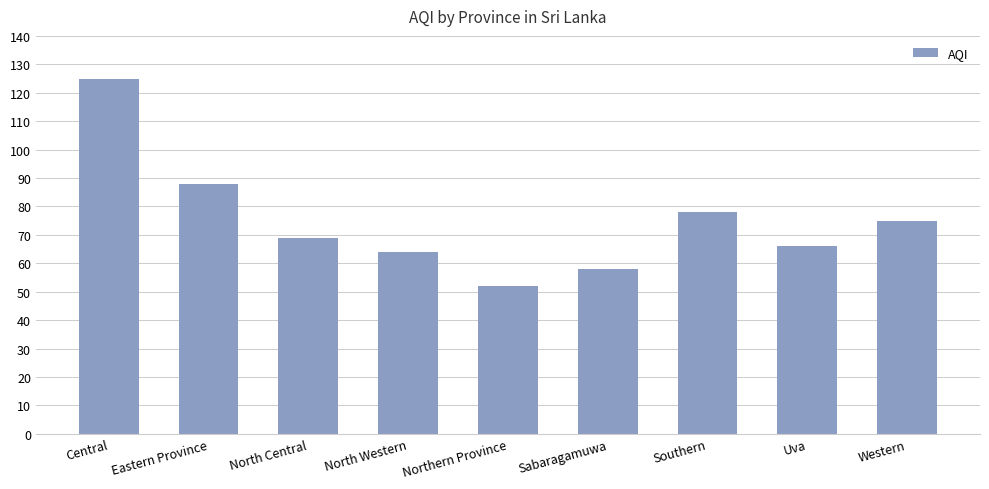

Rank the categories by value from lowest to highest.

Northern Province, Sabaragamuwa, North Western, Uva, North Central, Western, Southern, Eastern Province, Central